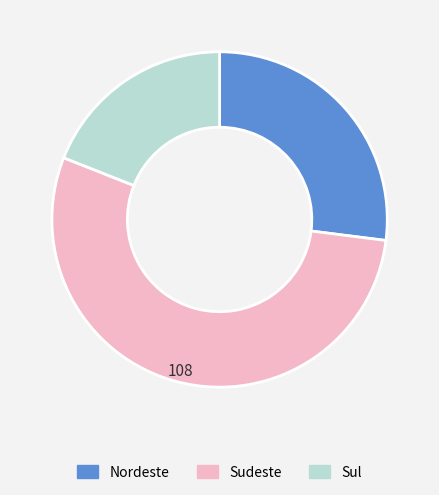

What is the ratio of the value at Nordeste to the value at Sul?

1.4